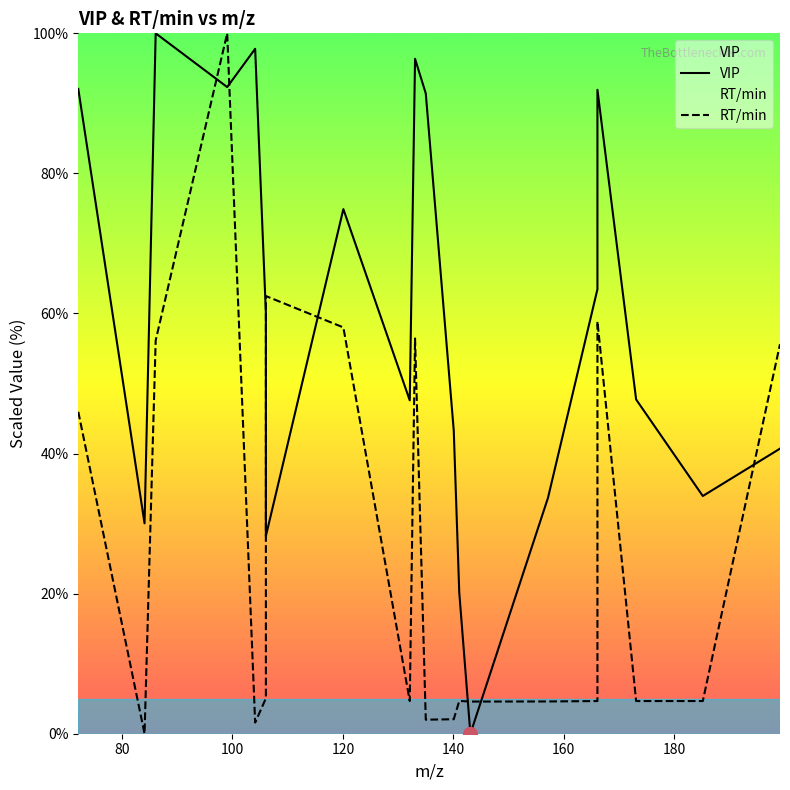

What is the approximate value of RT/min at 199.1444?

55.6